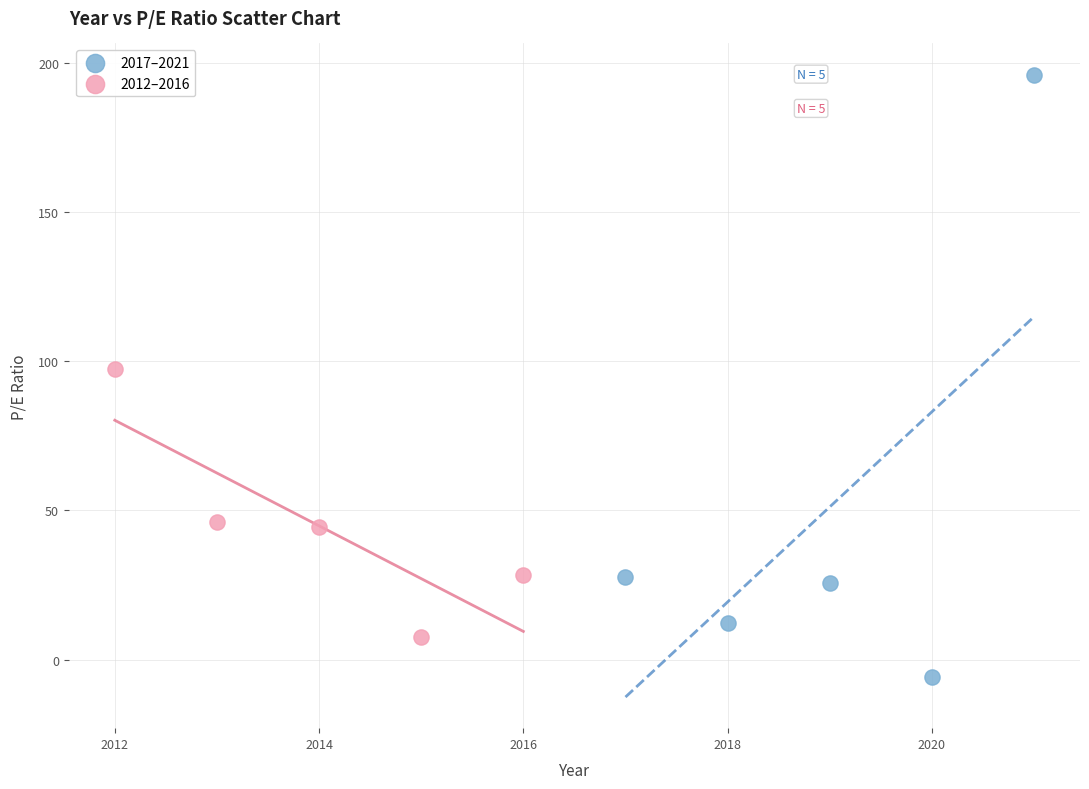

What are all the series names shown in the legend?

2017–2021, 2012–2016